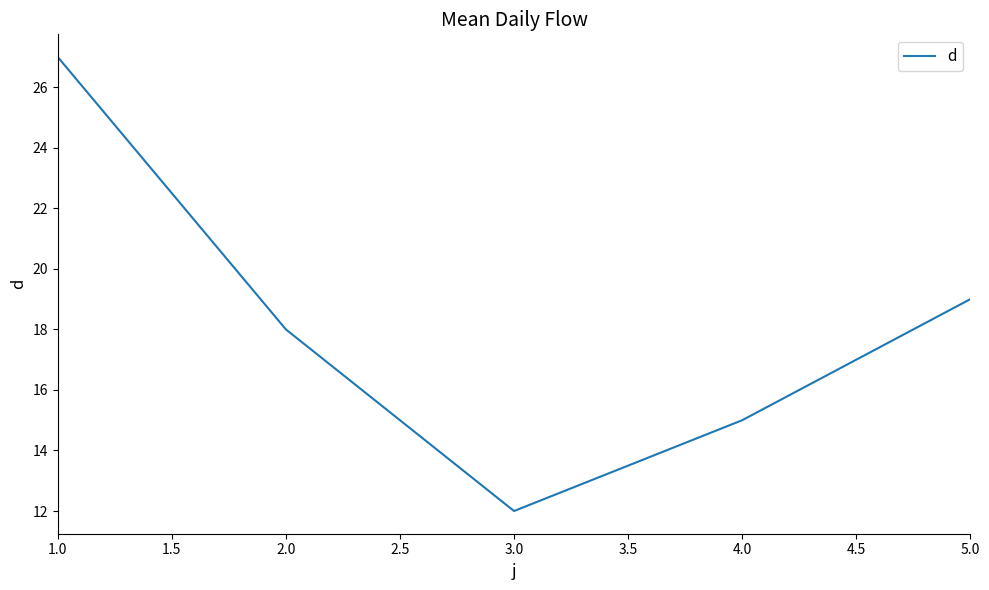

How many interior local valleys (lower than both neighbors) does the data have?

1